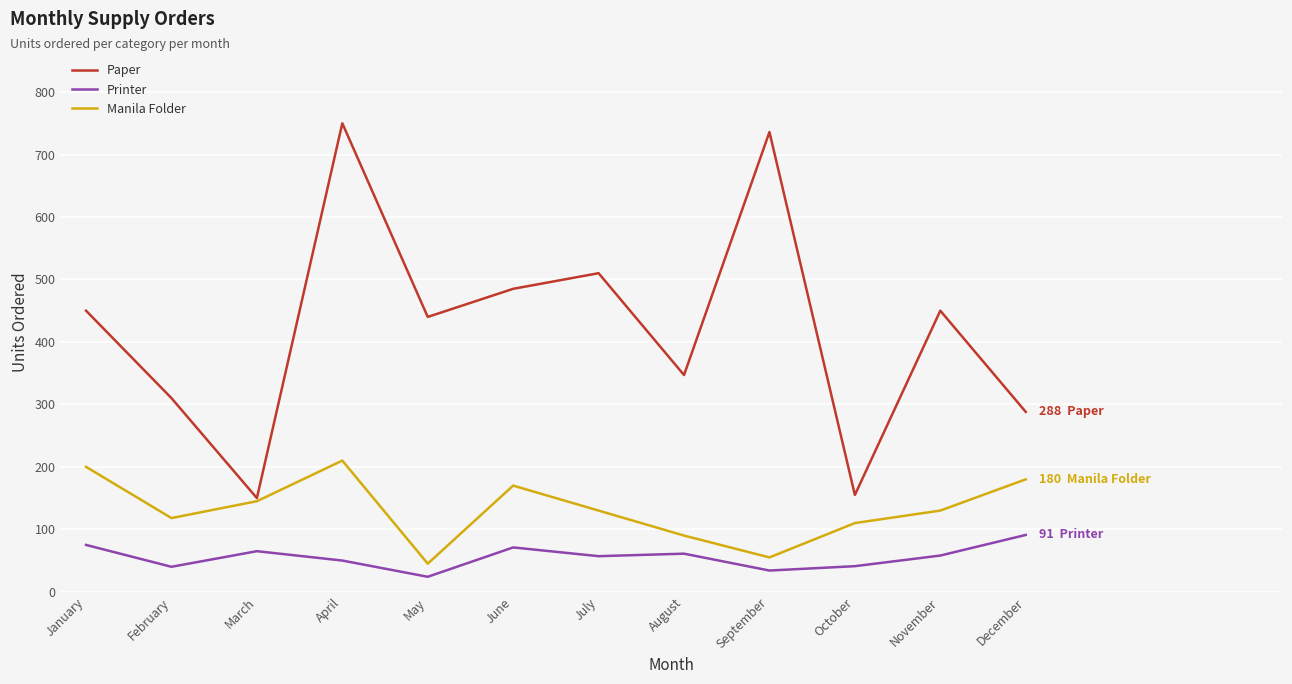

The value of Manila Folder at November is 69. True or false?

False